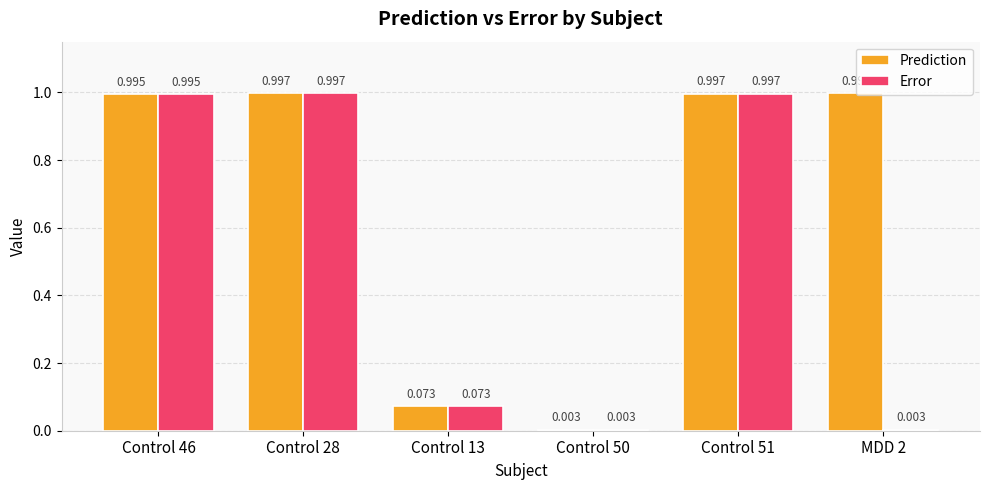

Is the value of Error at Control 28 greater than the value of Prediction at Control 13?

Yes